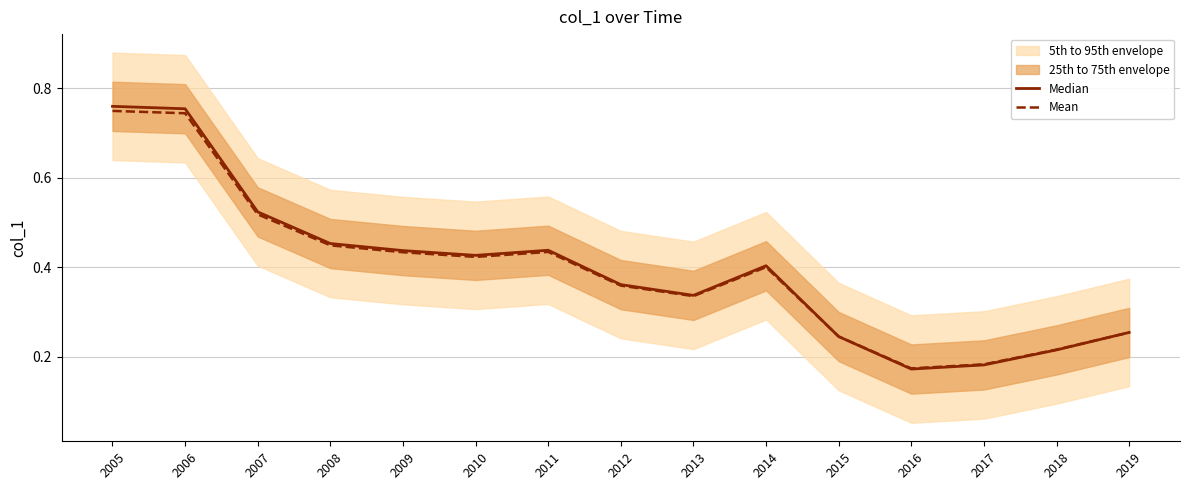

At which category is the sum across all series the highest?

2005